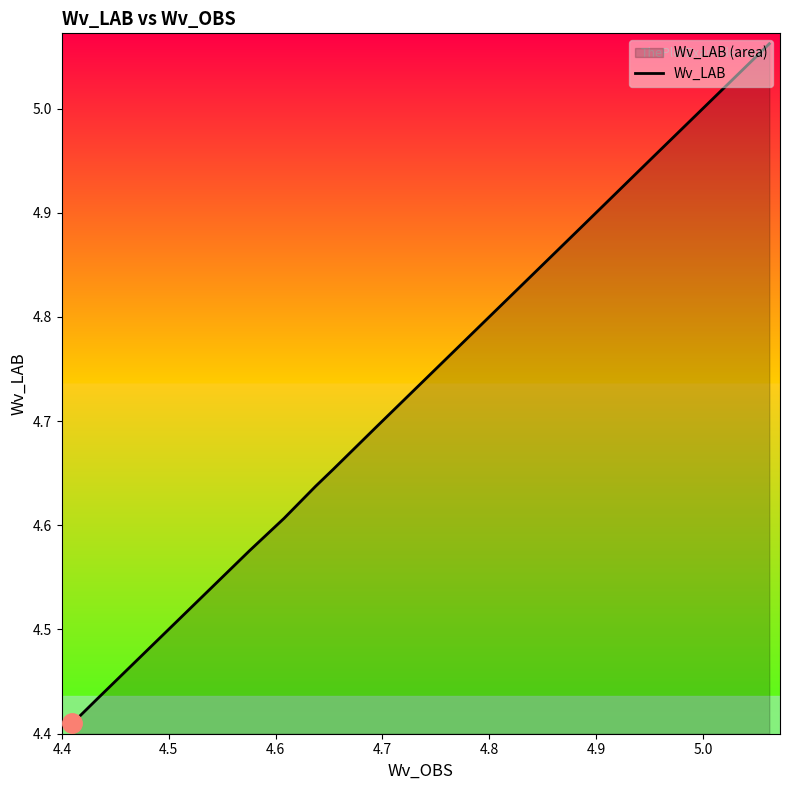

What is the difference between the maximum and minimum values?

0.7